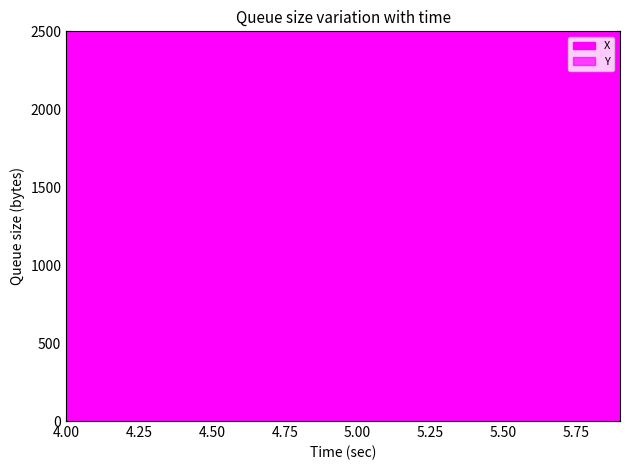

At how many categories does at least one series exceed 1753?

20